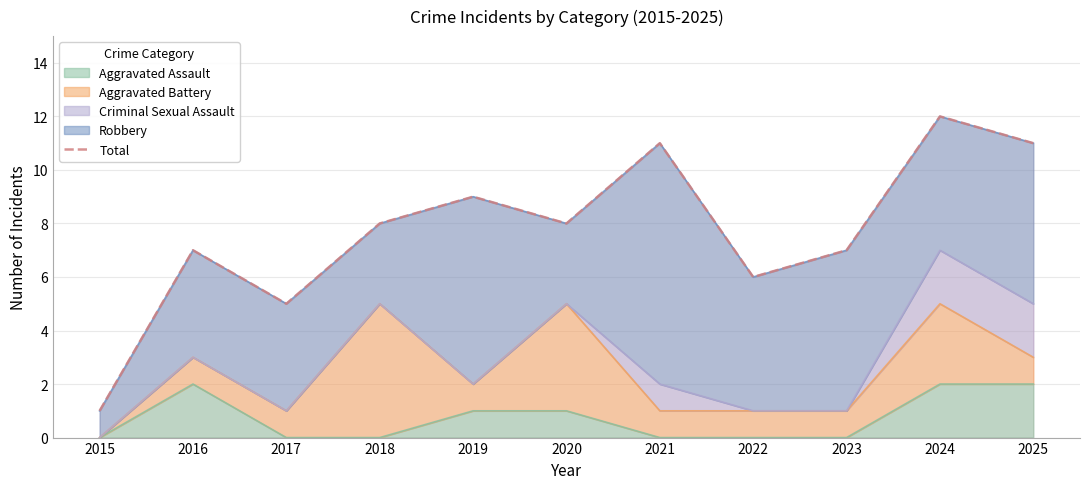

Does the chart display data point markers on the line(s)?

No